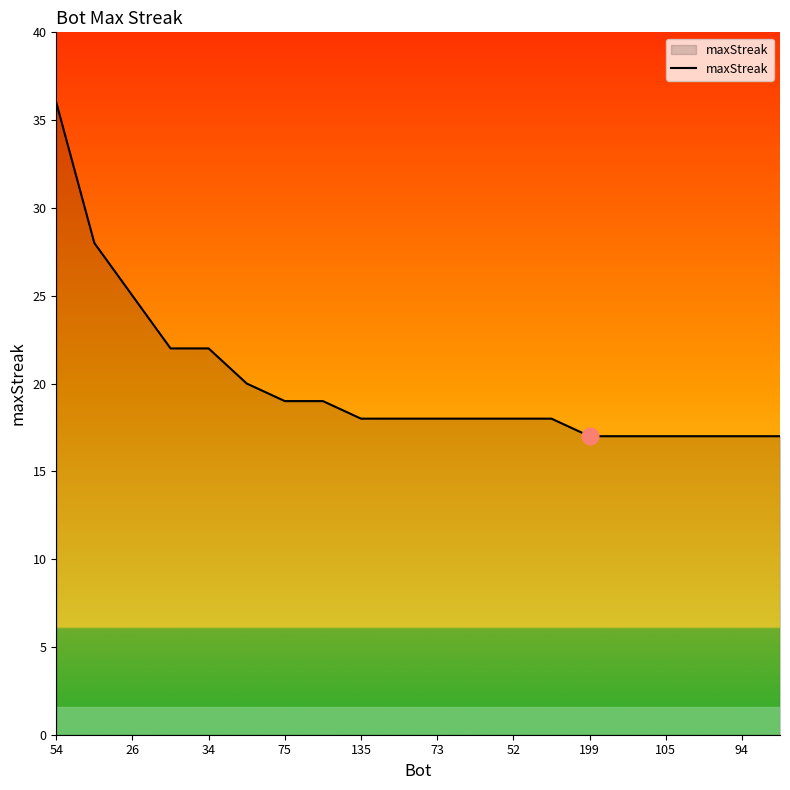

What is the maximum value shown in the chart?

36